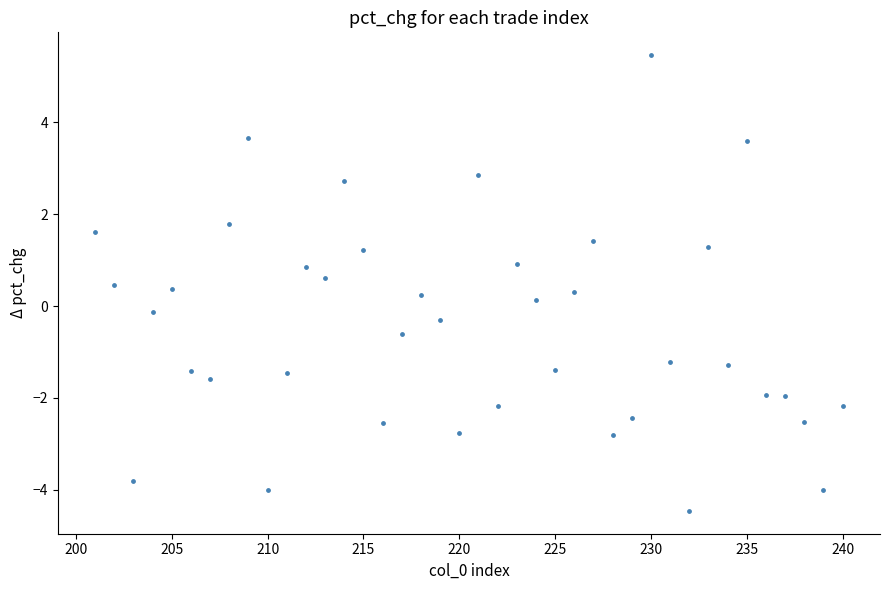

What is the range of X values (max minus min)?

39.0